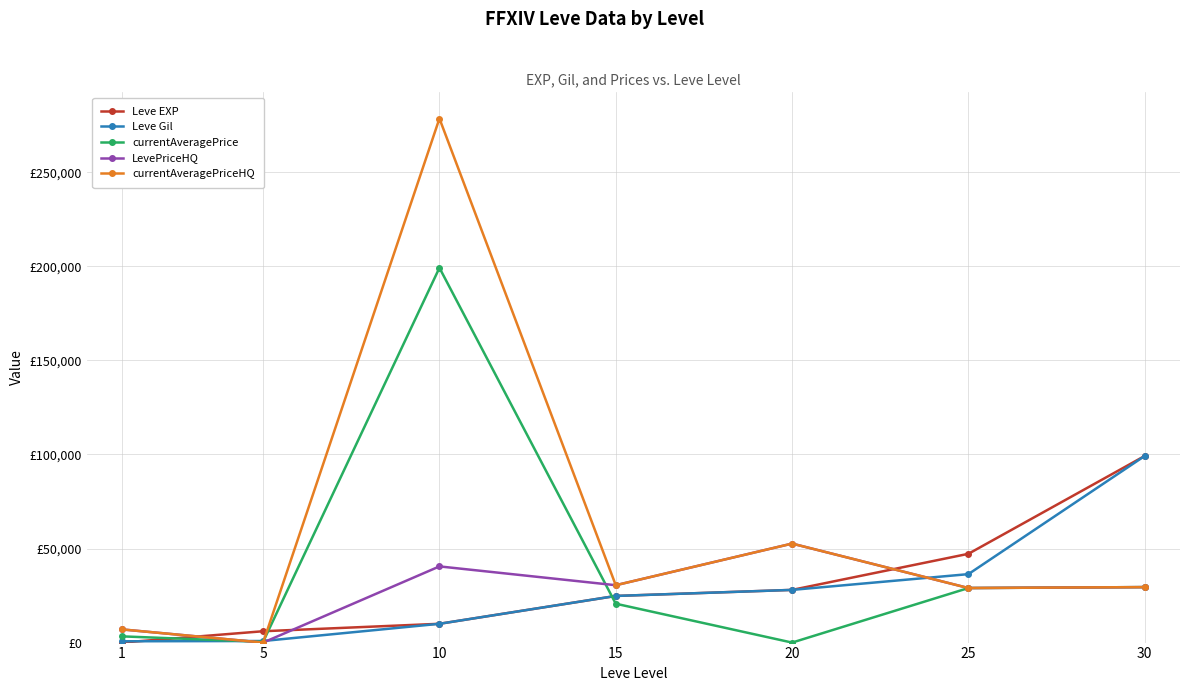

What is the difference between the Leve EXP values at 15 and 1?

24789